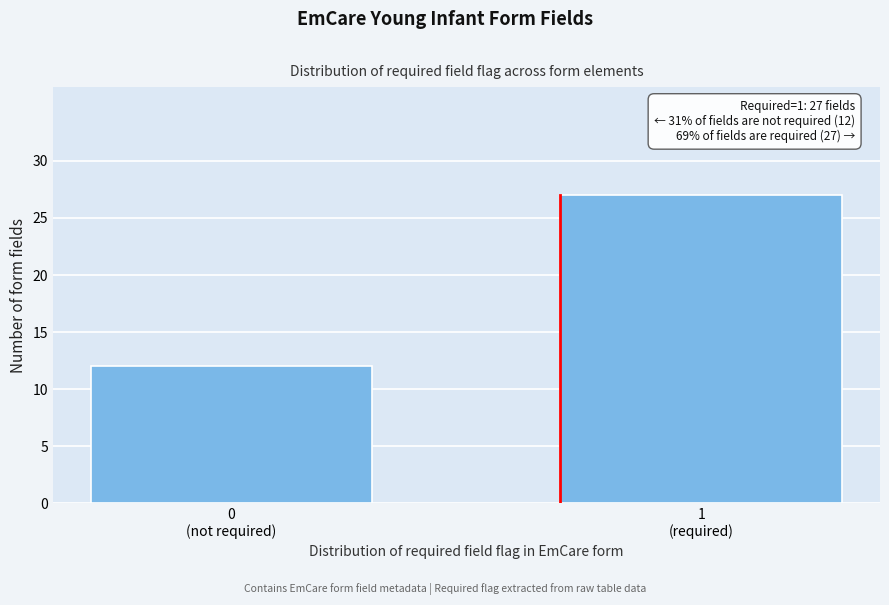

Reading left to right, what are all the values shown in this chart?

12	27